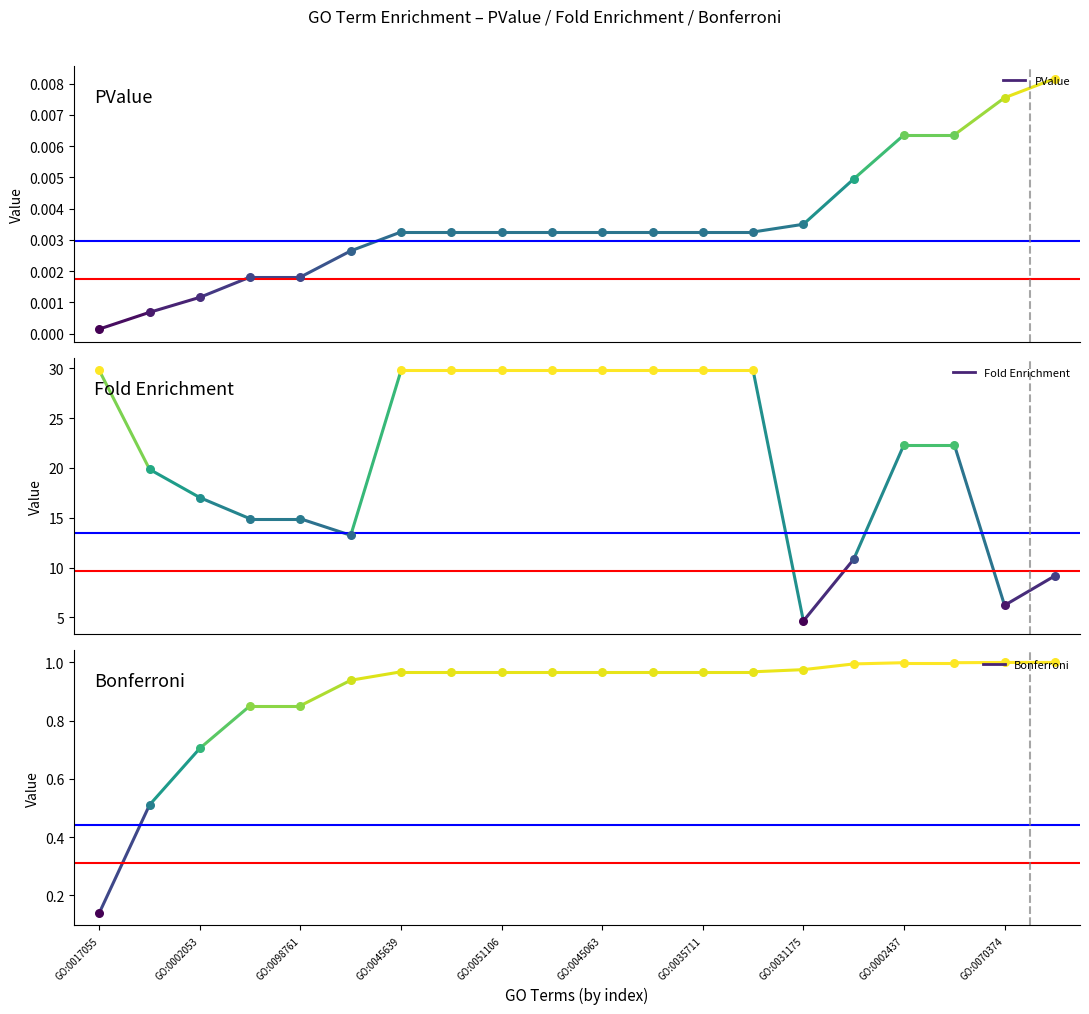

At which category is the sum across all series the highest?

GO:0045639